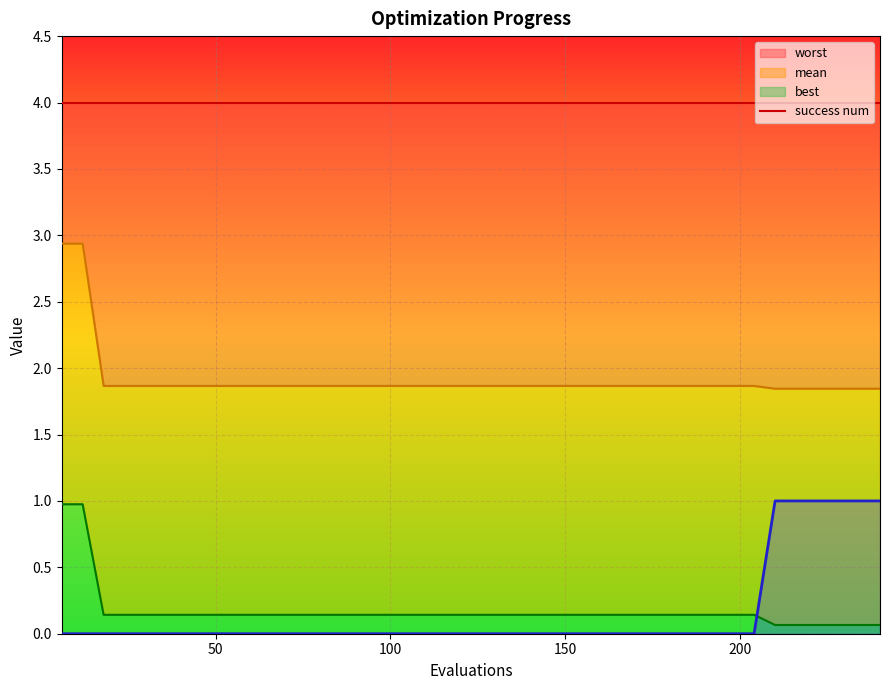

Reading left to right, list all the values displayed in this chart.

worst line: 4.0	4.0	4.0	4.0	4.0	4.0	4.0	4.0	4.0	4.0	4.0	4.0	4.0	4.0	4.0	4.0	4.0	4.0	4.0	4.0	4.0	4.0	4.0	4.0	4.0	4.0	4.0	4.0	4.0	4.0	4.0	4.0	4.0	4.0	4.0	4.0	4.0	4.0	4.0	4.0
mean line: 2.9	2.9	1.9	1.9	1.9	1.9	1.9	1.9	1.9	1.9	1.9	1.9	1.9	1.9	1.9	1.9	1.9	1.9	1.9	1.9	1.9	1.9	1.9	1.9	1.9	1.9	1.9	1.9	1.9	1.9	1.9	1.9	1.9	1.9	1.8	1.8	1.8	1.8	1.8	1.8
best line: 1.0	1.0	0.1	0.1	0.1	0.1	0.1	0.1	0.1	0.1	0.1	0.1	0.1	0.1	0.1	0.1	0.1	0.1	0.1	0.1	0.1	0.1	0.1	0.1	0.1	0.1	0.1	0.1	0.1	0.1	0.1	0.1	0.1	0.1	0.1	0.1	0.1	0.1	0.1	0.1
success num: 0.0	0.0	0.0	0.0	0.0	0.0	0.0	0.0	0.0	0.0	0.0	0.0	0.0	0.0	0.0	0.0	0.0	0.0	0.0	0.0	0.0	0.0	0.0	0.0	0.0	0.0	0.0	0.0	0.0	0.0	0.0	0.0	0.0	0.0	1.0	1.0	1.0	1.0	1.0	1.0